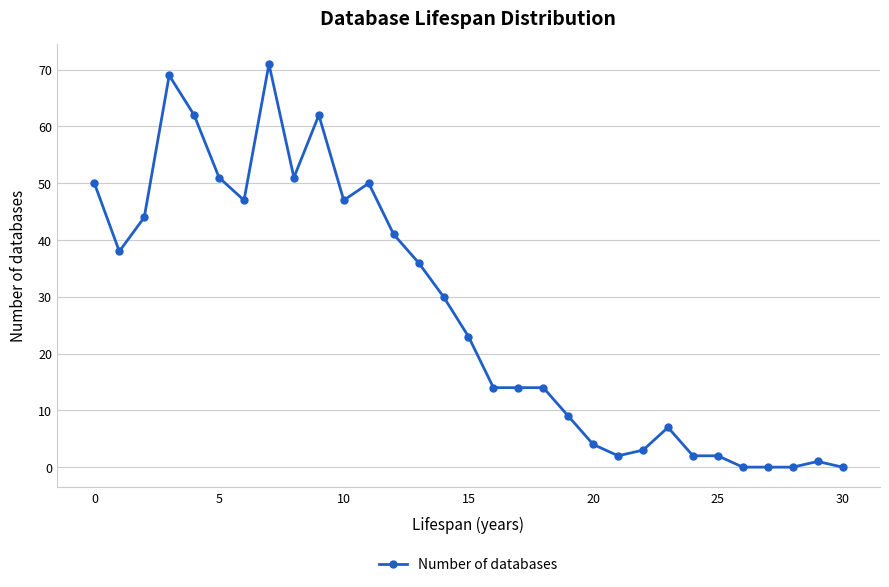

What is the value of the 24th point from the left?

7